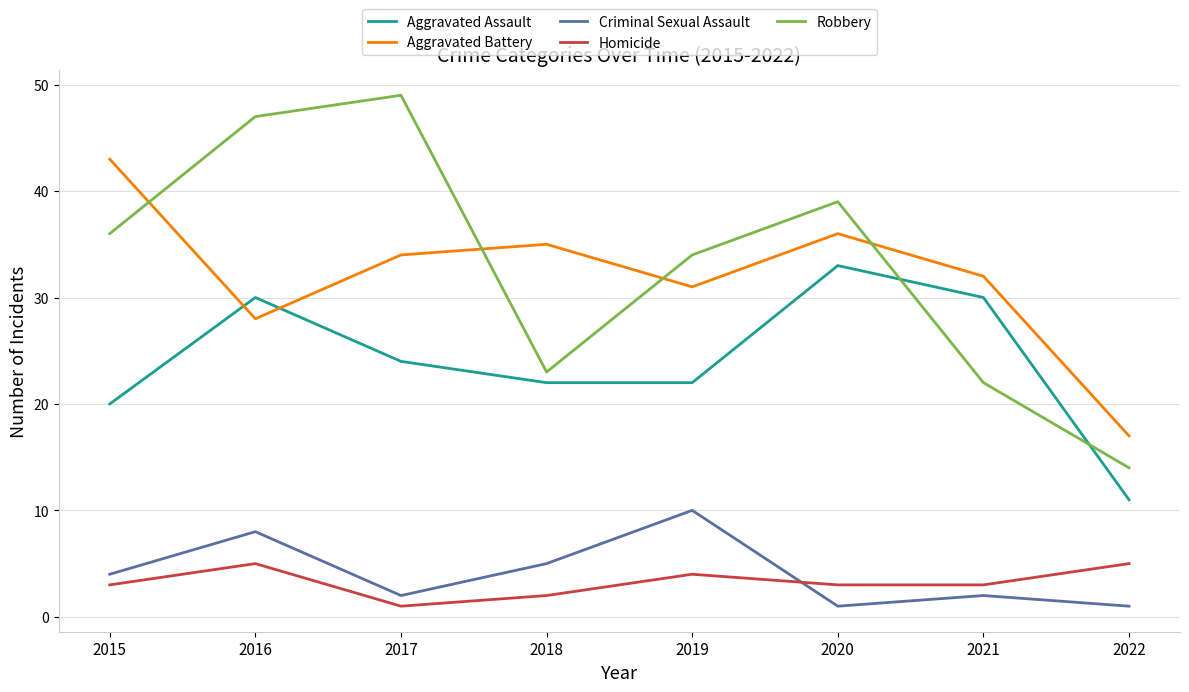

At which category is the sum across all series the highest?

2016